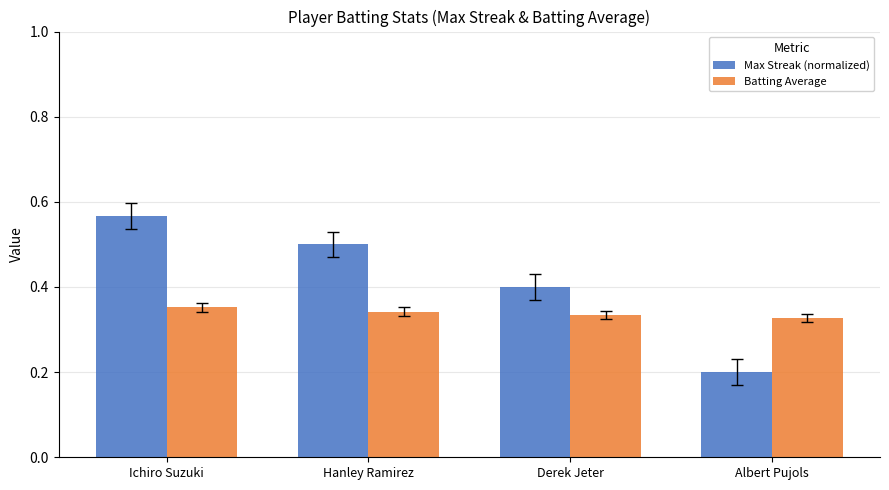

At which category is the sum across all series the highest?

Ichiro Suzuki